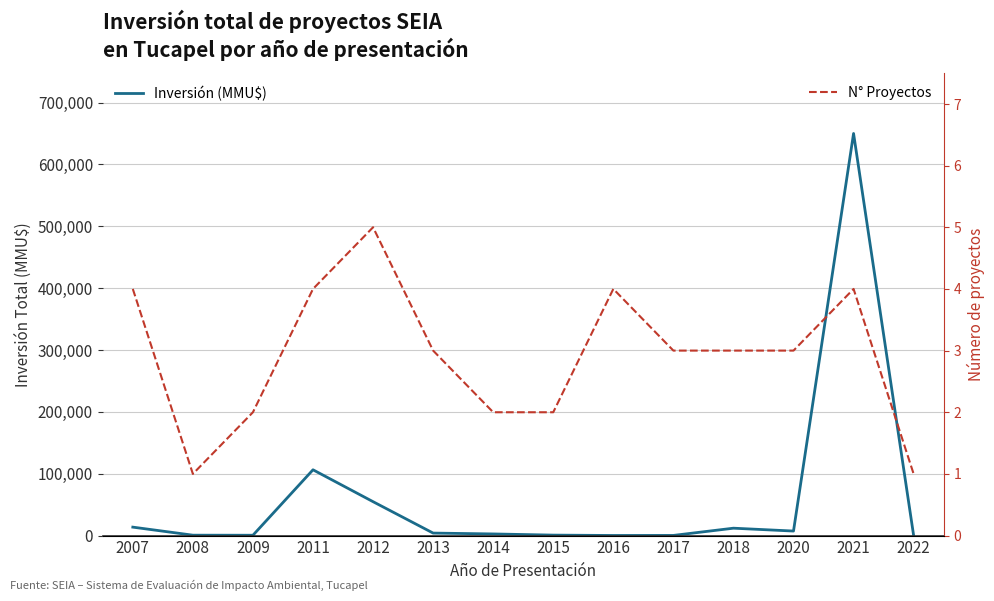

What is the approximate value of Inversión (MMU$) at 2017, to the nearest 10?

200